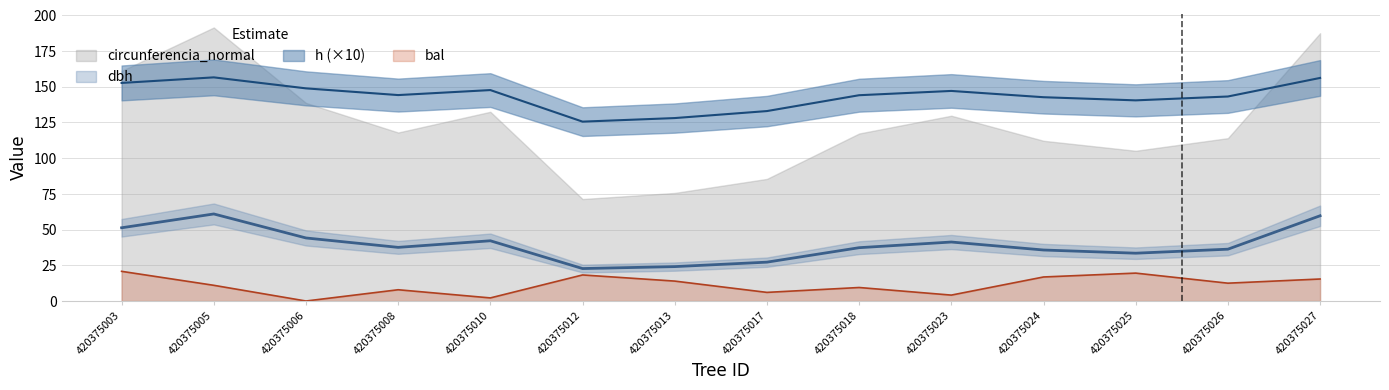

What is the value of the bal point at the 10th from the left?

4.1